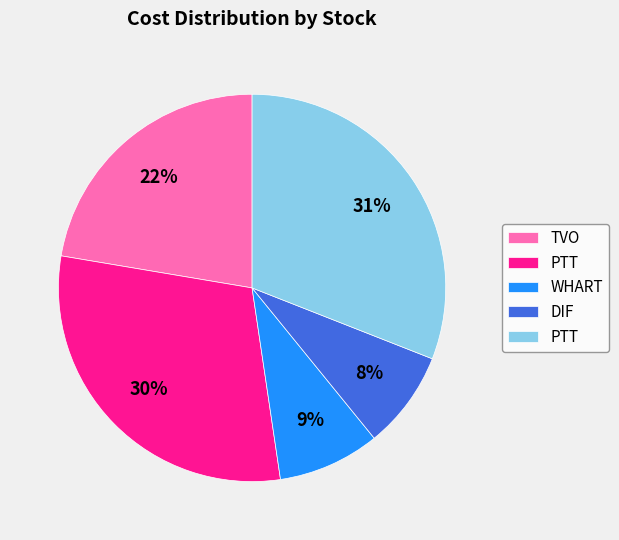

To the nearest percent, what is the difference between the largest and smallest slice percentages?

23%